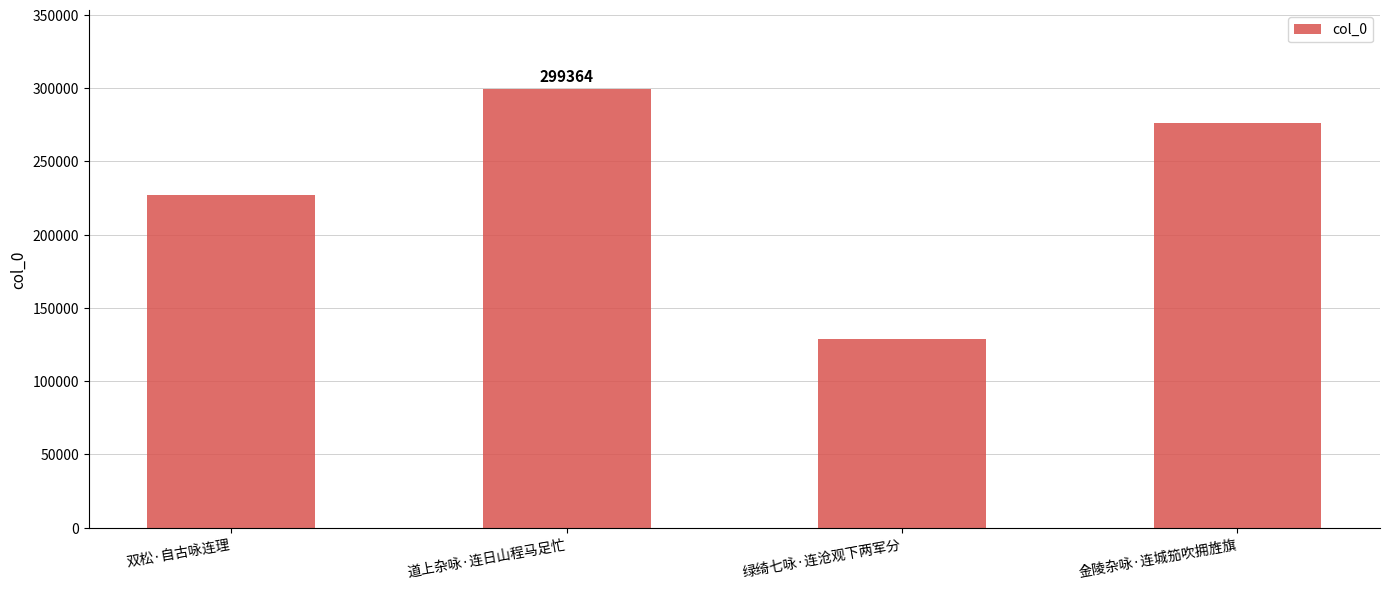

Which has a higher value, 双松·自古咏连理 or 道上杂咏·连日山程马足忙?

道上杂咏·连日山程马足忙